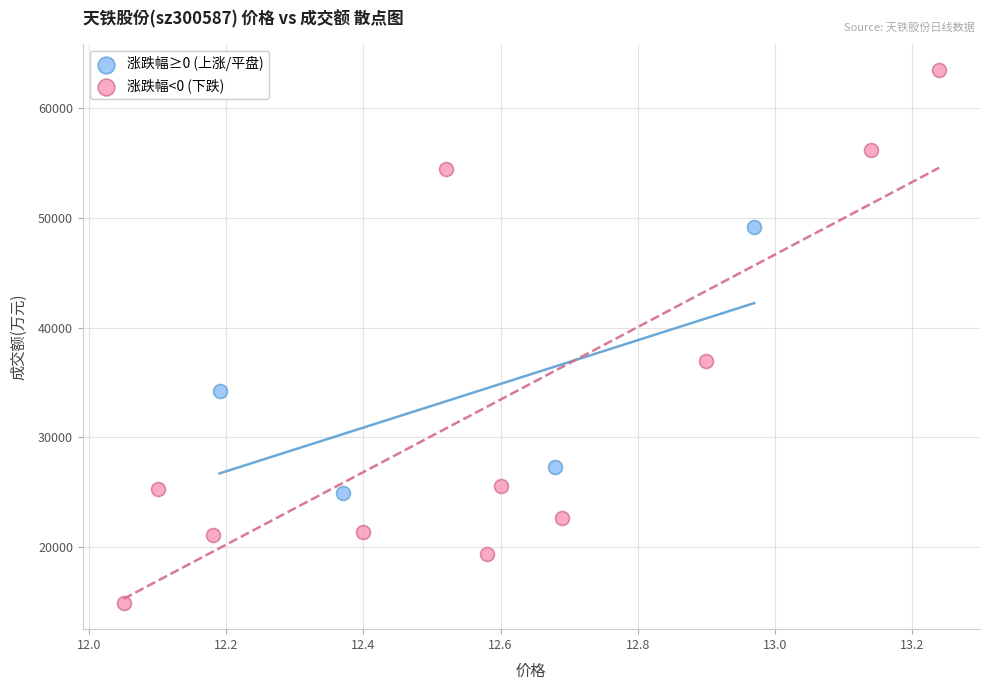

Which series contains the highest Y value?

涨跌幅<0 (下跌)